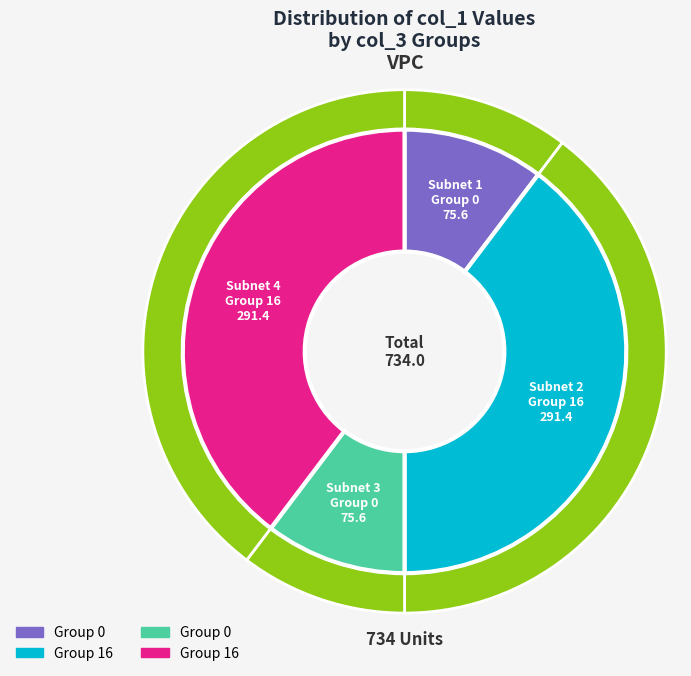

Does 16 account for over 50% of the chart?

No